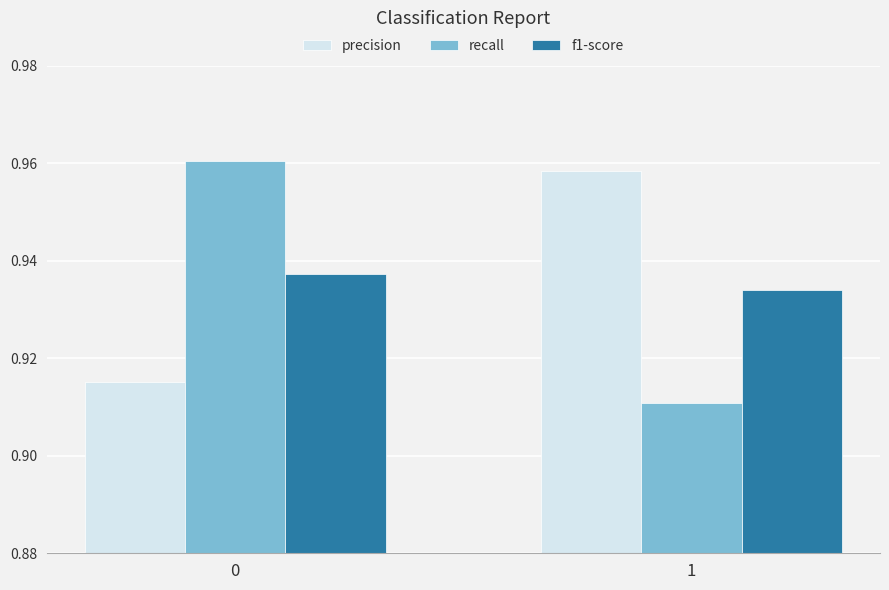

What is the sum of the recall values at 1 and 0?

1.9